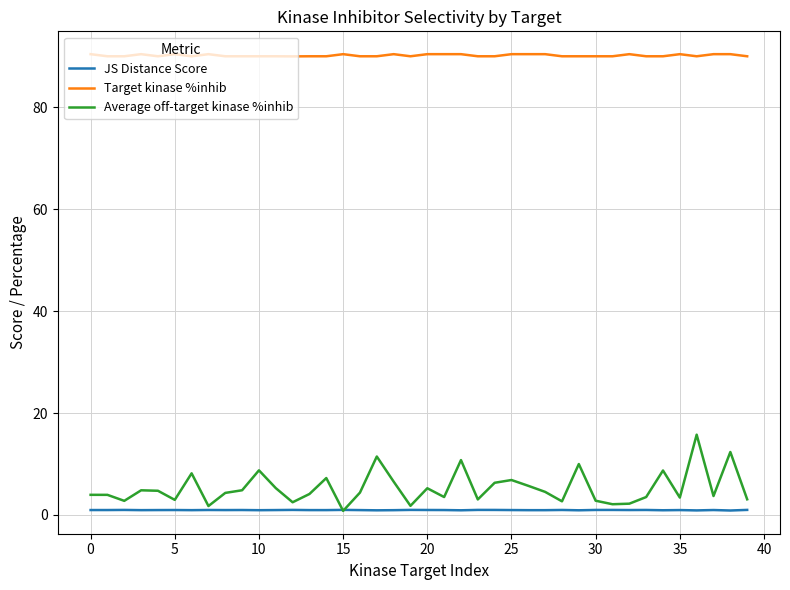

What is the maximum value shown in the chart?

90.4